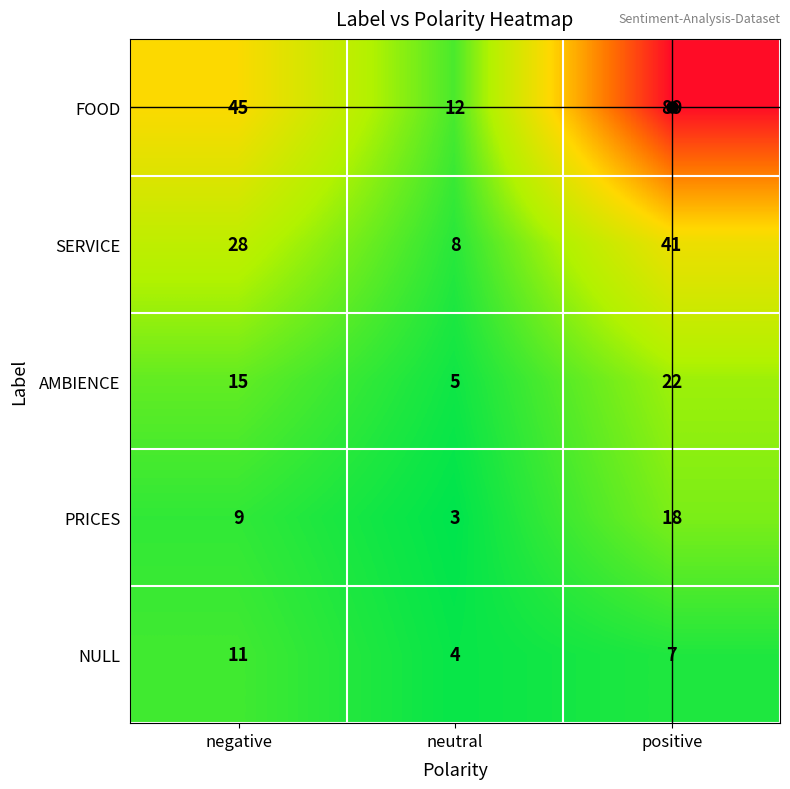

At which label does NULL reach its peak?

negative